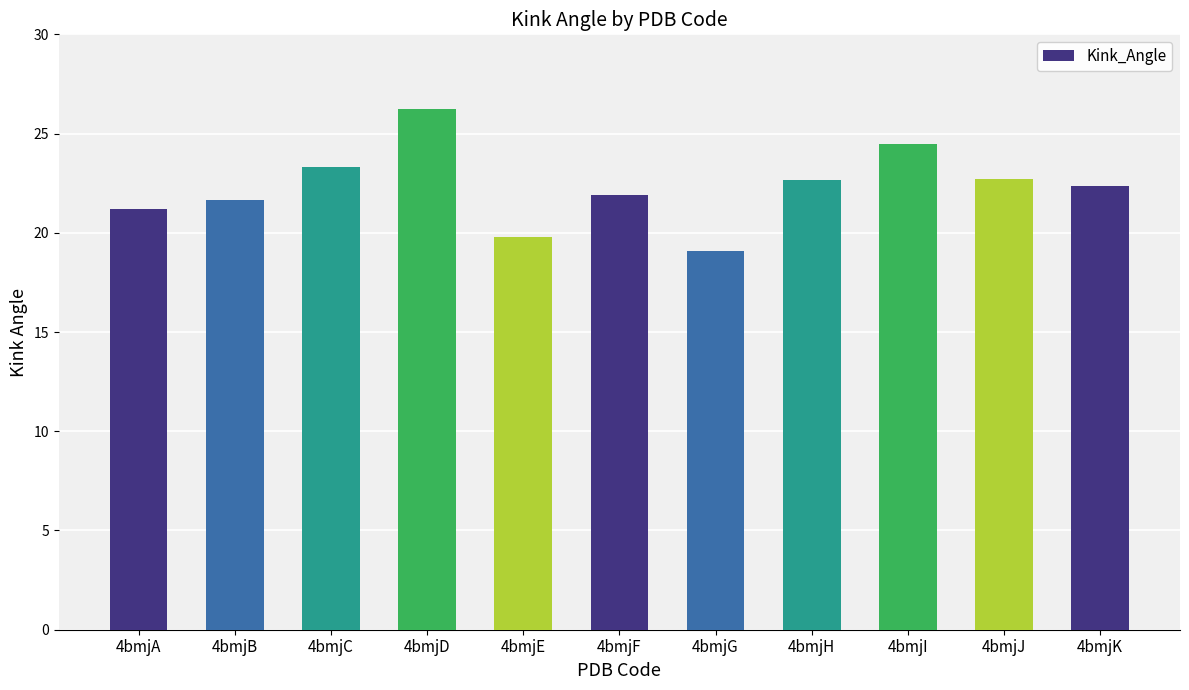

Is it true that the value at 4bmjJ is 22.7?

True